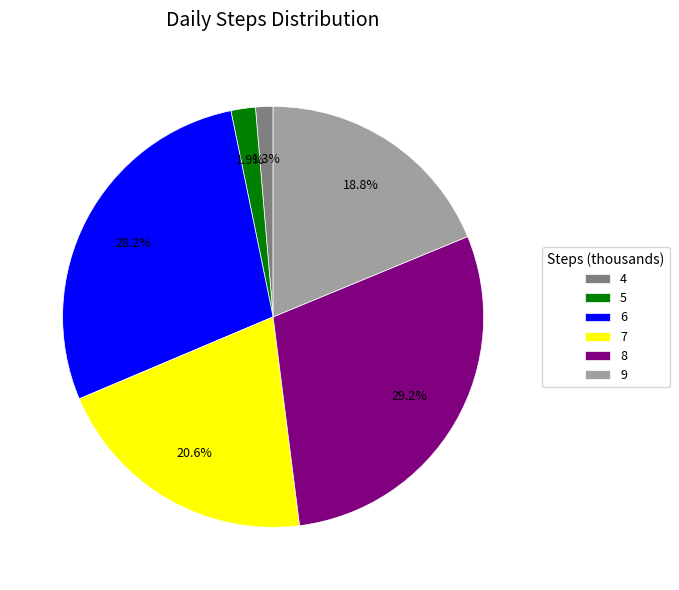

To the nearest percent, what percentage of the pie is 8?

29%